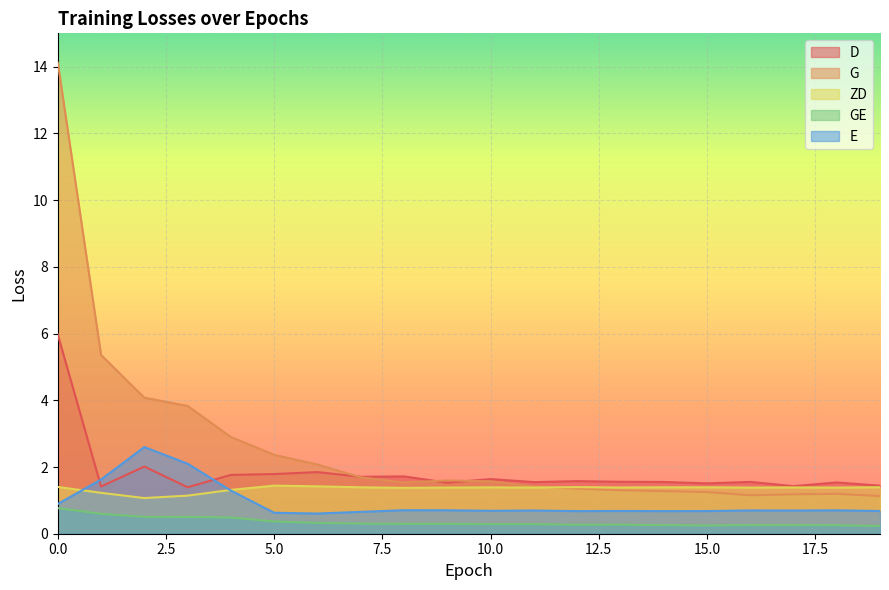

What is the sum of the GE values at 17 and 8?

0.6